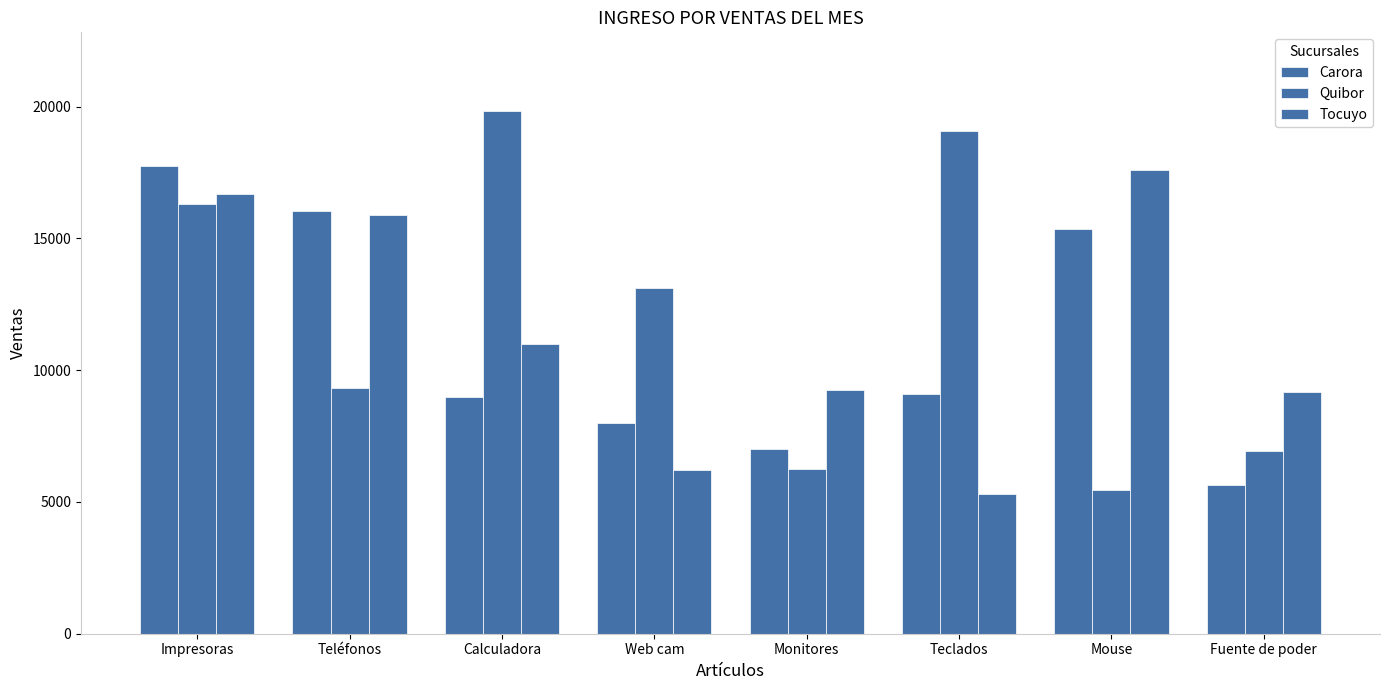

At how many categories does at least one series exceed 7148?

8